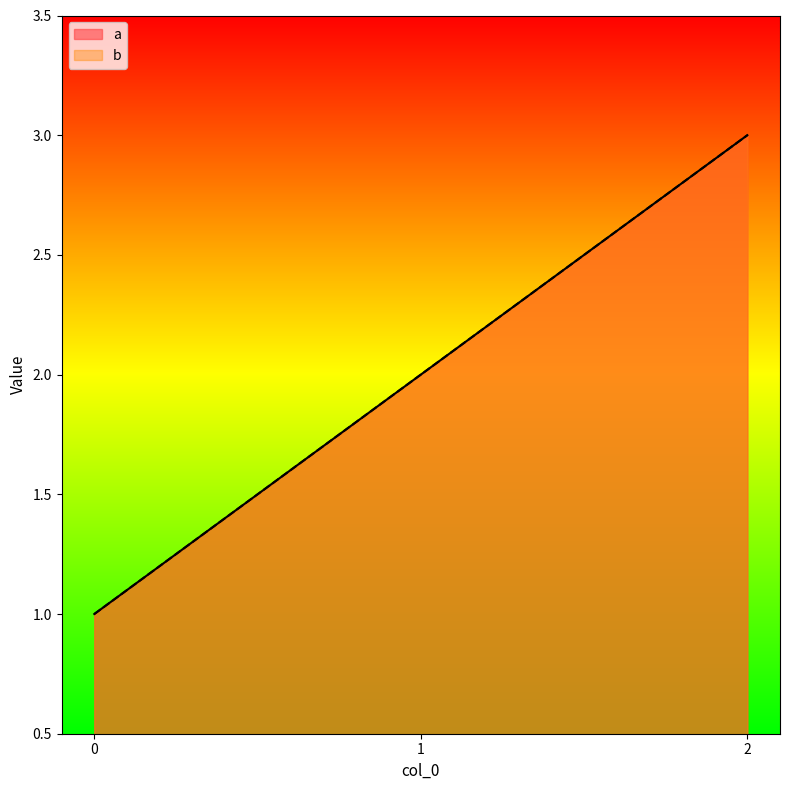

Read the a value at 2.

3